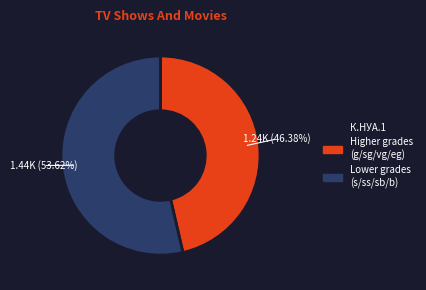

How many segments does this pie chart have?

2